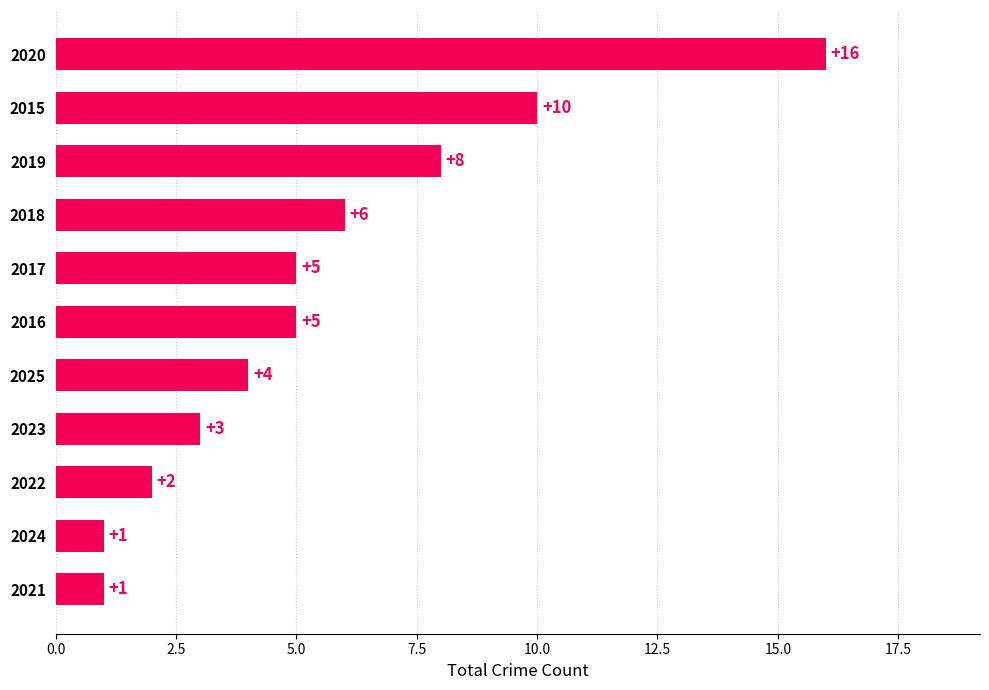

Which label corresponds to the largest value in the chart?

2020